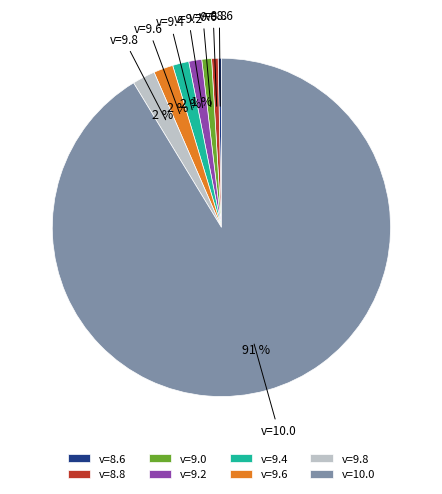

What is the largest slice in the pie chart?

v=10.0